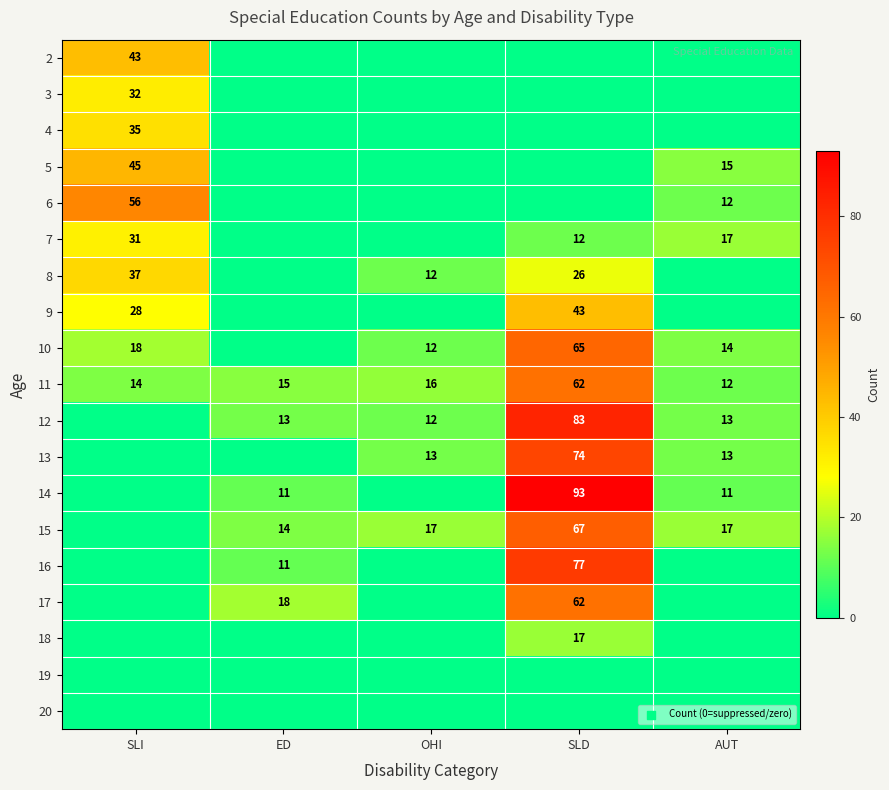

Which has a higher value, SLI or AUT?

SLI